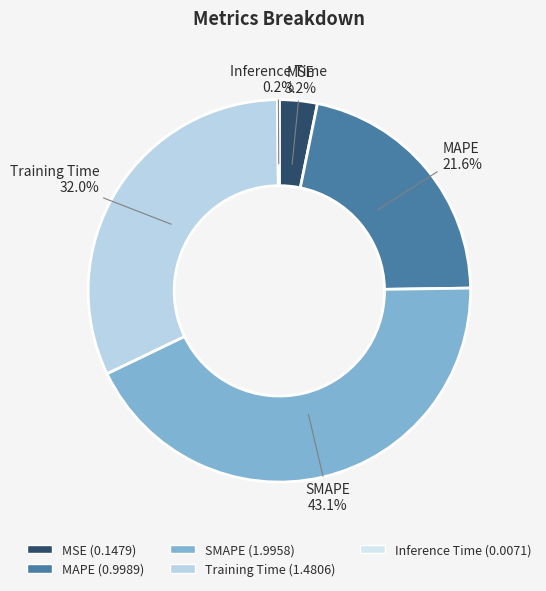

Which category has the biggest portion of the pie?

SMAPE